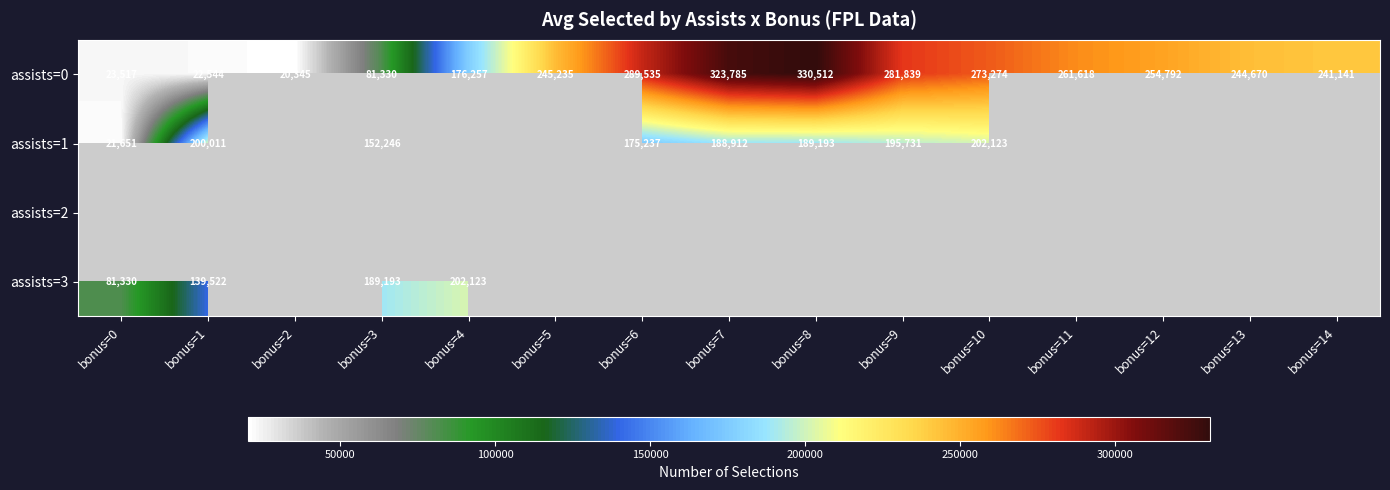

What is the lowest value of the assists=0 series?

20345